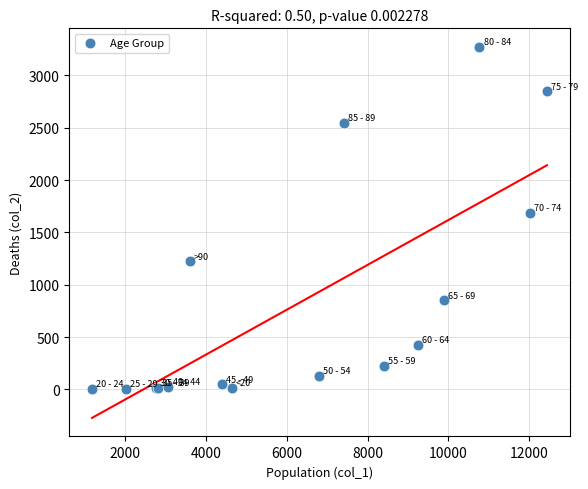

What Y value in the scatter plot is closest to 1638?

1690